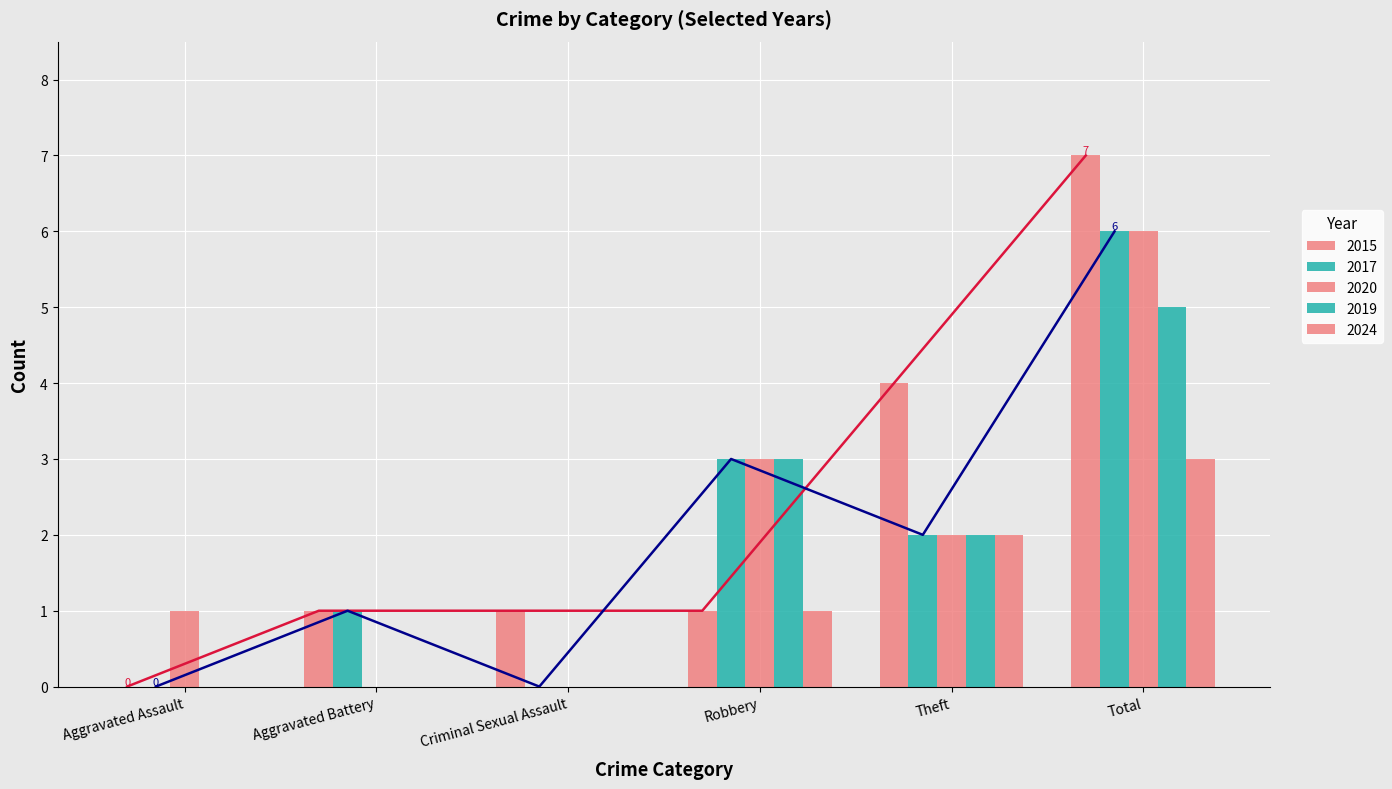

What is the difference between the highest and lowest values at Aggravated Assault?

1